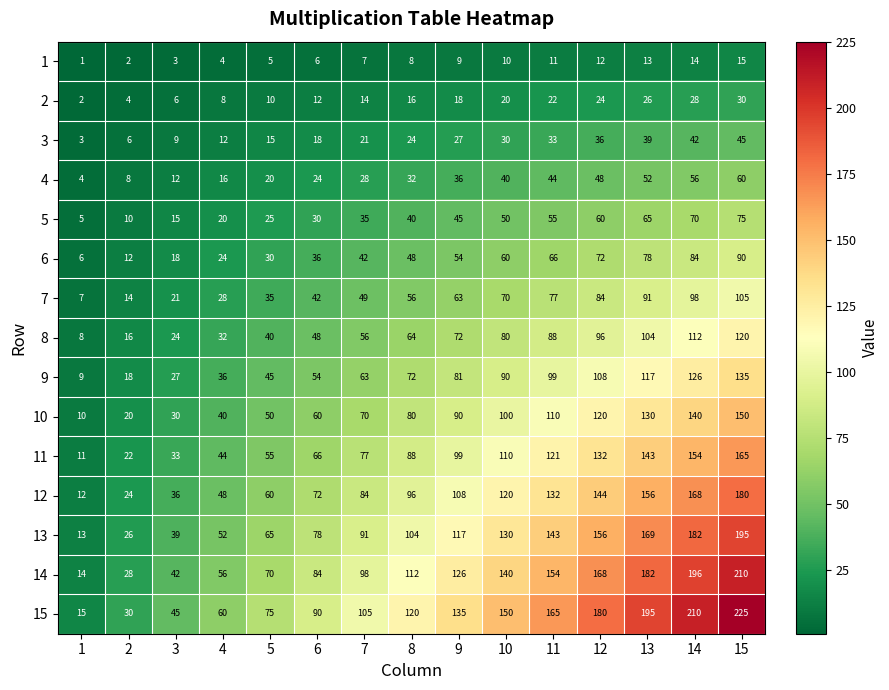

What is the difference between the 3 values at 9 and 11?

6